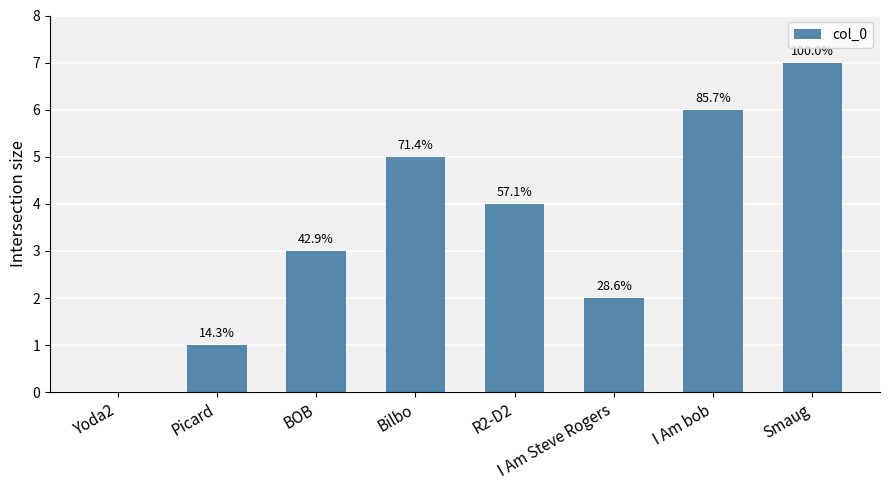

The value at Picard is 1. True or false?

True